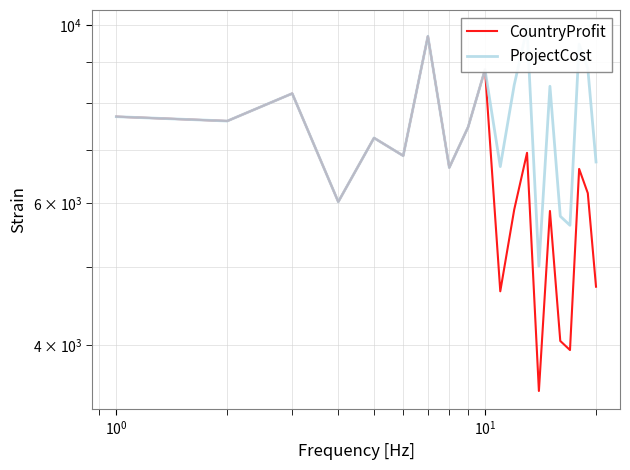

How many values in the CountryProfit series exceed 6649?

9